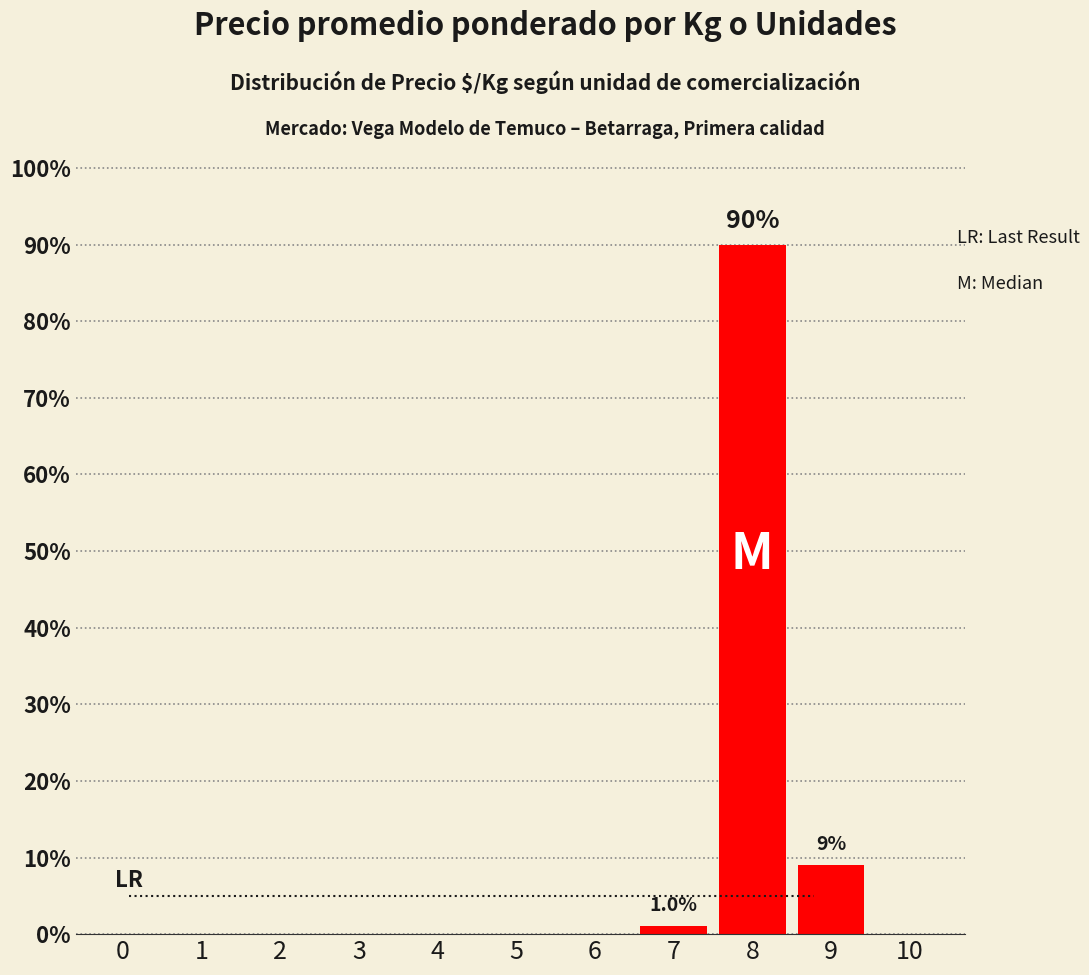

Count the number of categories in the chart.

11